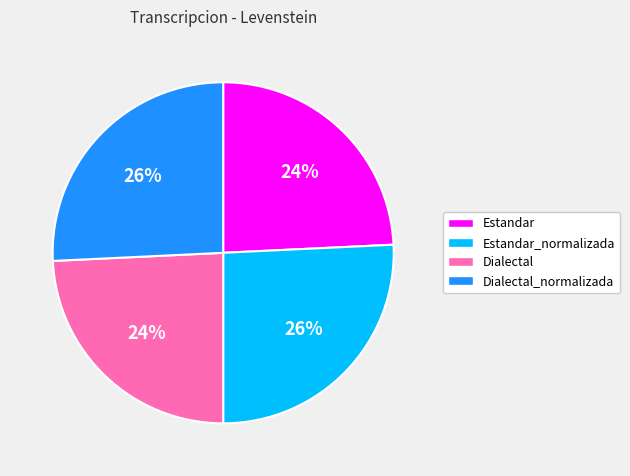

To the nearest percent, what is the difference between the Dialectal and Dialectal_normalizada slice percentages?

2%